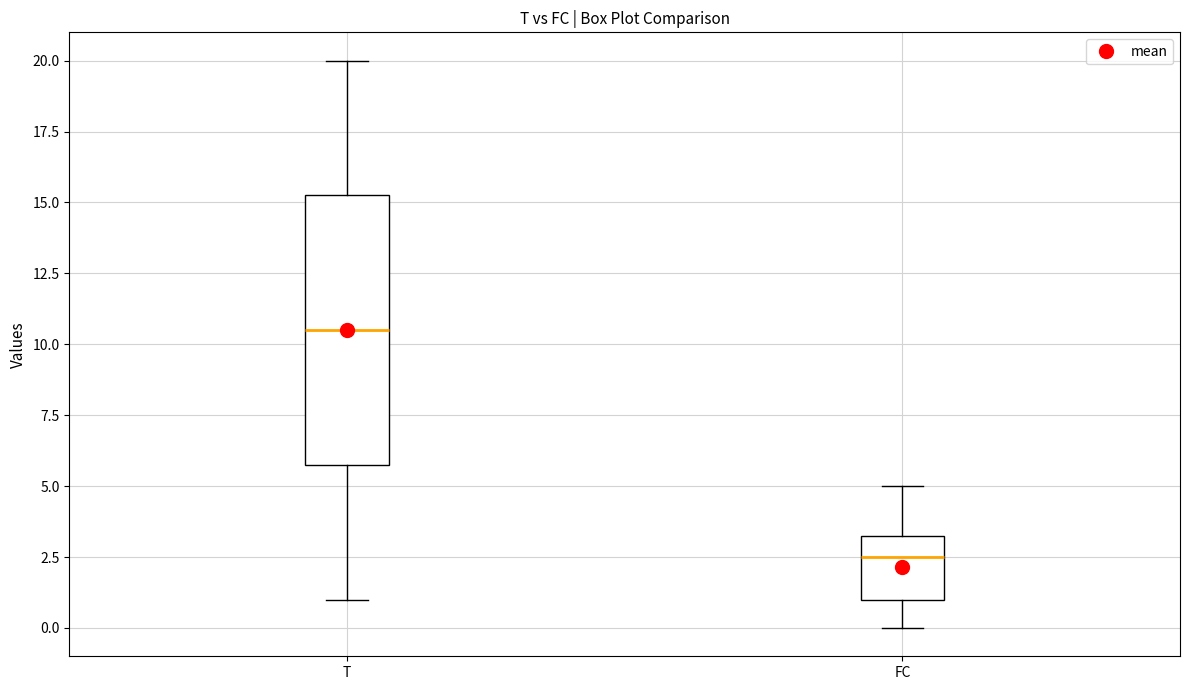

Which box is the tallest, from its lower edge to its upper edge?

T